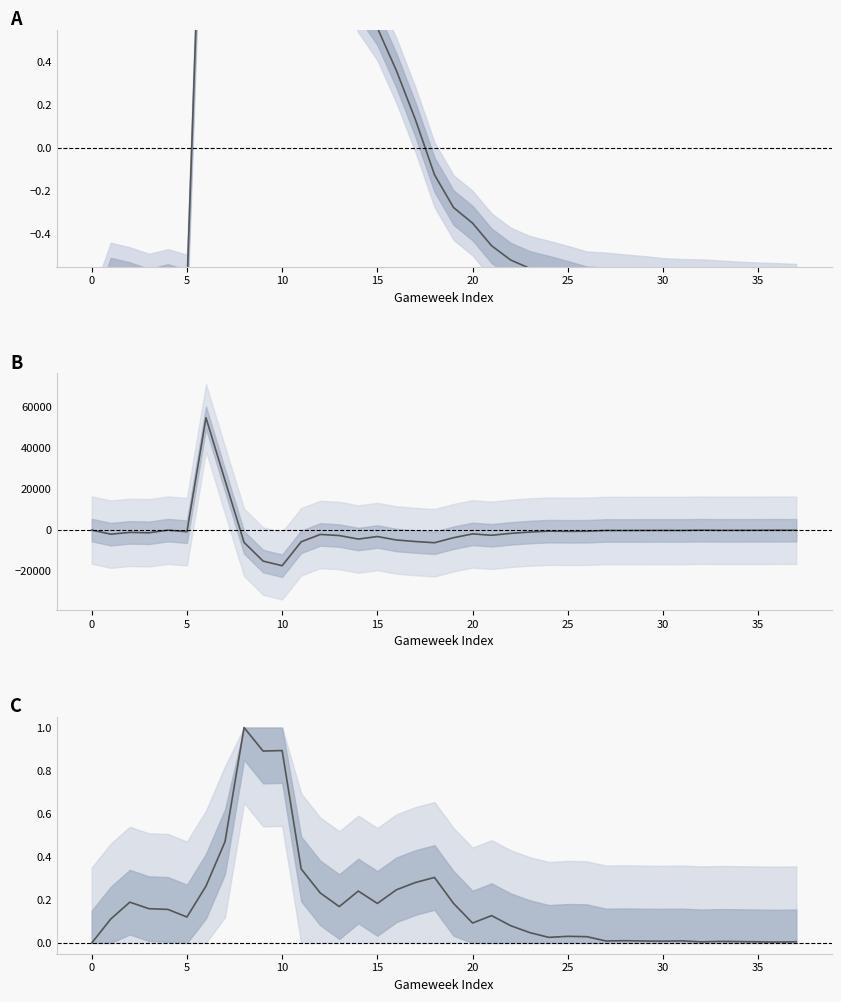

Reading left to right, what are all the values shown in this chart?

selected (normalized): -0.8	-0.6	-0.6	-0.6	-0.6	-0.6	1.9	2.9	2.6	2.0	1.3	1.1	1.0	0.9	0.7	0.6	0.4	0.1	-0.1	-0.3	-0.3	-0.5	-0.5	-0.6	-0.6	-0.6	-0.6	-0.6	-0.6	-0.7	-0.7	-0.7	-0.7	-0.7	-0.7	-0.7	-0.7	-0.7
transfers_balance: 0.0	-1983.0	-1113.0	-1317.0	-30.0	-783.0	54553.0	24120.0	-5965.0	-15059.0	-17297.0	-5684.0	-2120.0	-2648.0	-4363.0	-3125.0	-4806.0	-5553.0	-6136.0	-3702.0	-1850.0	-2519.0	-1595.0	-958.0	-516.0	-610.0	-571.0	-179.0	-209.0	-175.0	-156.0	-186.0	-47.0	-135.0	-120.0	-97.0	-73.0	-85.0
transfers_out (normalized): 0.0	0.1	0.2	0.2	0.2	0.1	0.3	0.5	1.0	0.9	0.9	0.3	0.2	0.2	0.2	0.2	0.2	0.3	0.3	0.2	0.1	0.1	0.1	0.0	0.0	0.0	0.0	0.0	0.0	0.0	0.0	0.0	0.0	0.0	0.0	0.0	0.0	0.0